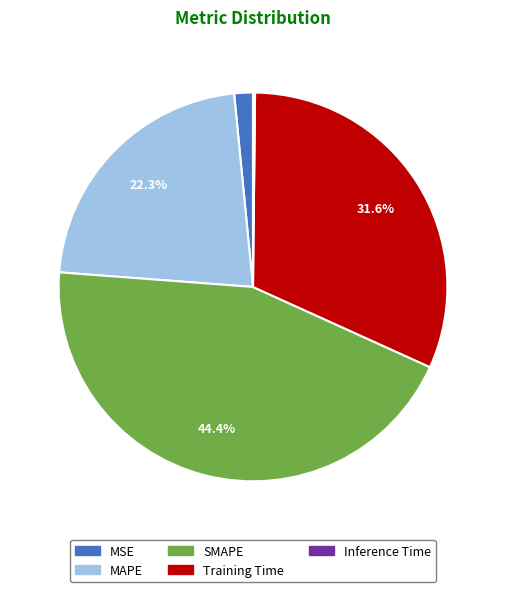

What percentage is NOT represented by MAPE?

77.7%